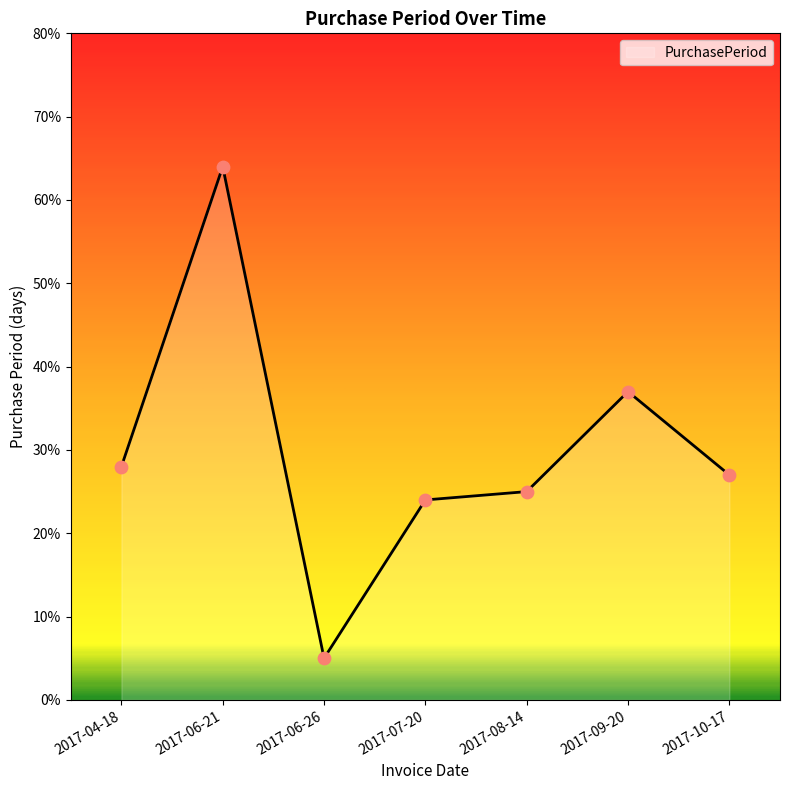

What is the ratio of the value at 2017-09-20 to the value at 2017-04-18?

1.3